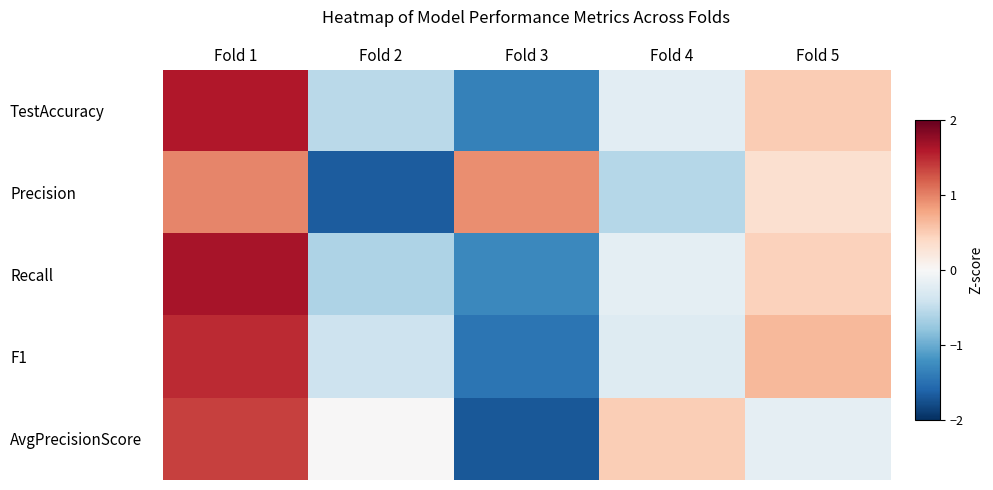

Reading right to left, what are all the values shown in this chart?

TestAccuracy: Fold 5=0.5	Fold 4=-0.2	Fold 3=-1.4	Fold 2=-0.5	Fold 1=1.6
Precision: Fold 5=0.3	Fold 4=-0.6	Fold 3=0.9	Fold 2=-1.7	Fold 1=1.0
Recall: Fold 5=0.5	Fold 4=-0.2	Fold 3=-1.3	Fold 2=-0.6	Fold 1=1.6
F1: Fold 5=0.6	Fold 4=-0.3	Fold 3=-1.5	Fold 2=-0.4	Fold 1=1.5
AvgPrecisionScore: Fold 5=-0.2	Fold 4=0.5	Fold 3=-1.7	Fold 2=0.0	Fold 1=1.4